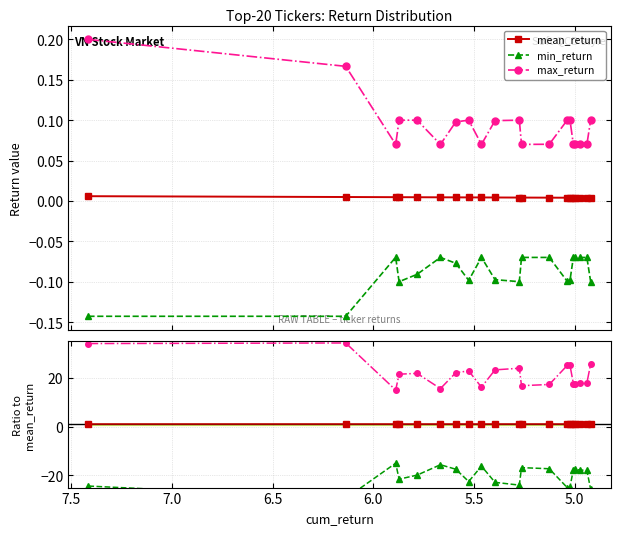

Rank the series by their average value, from highest to lowest.

max_return, mean_return, min_return